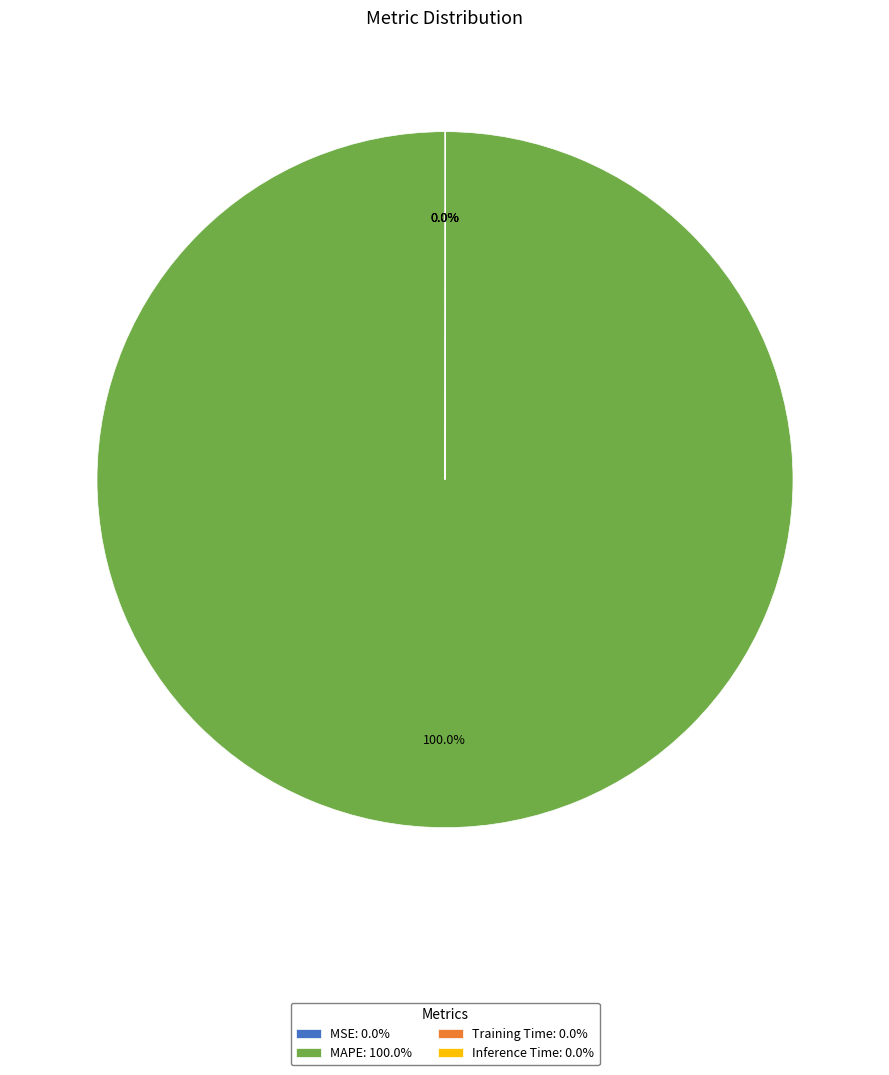

To the nearest percent, what is the average slice percentage?

25%